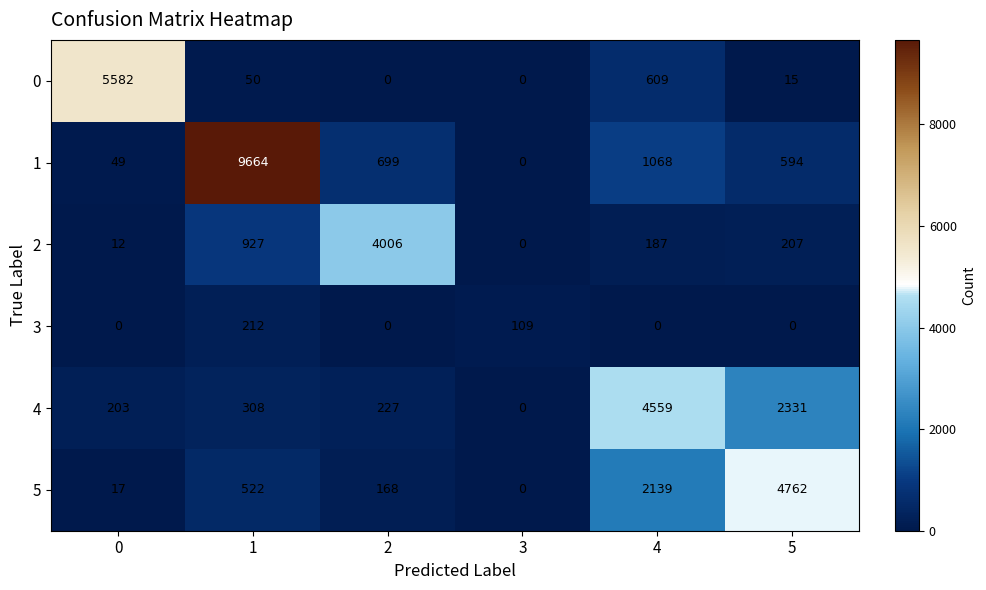

True or false: 2 has a value of 927 at 1.

True